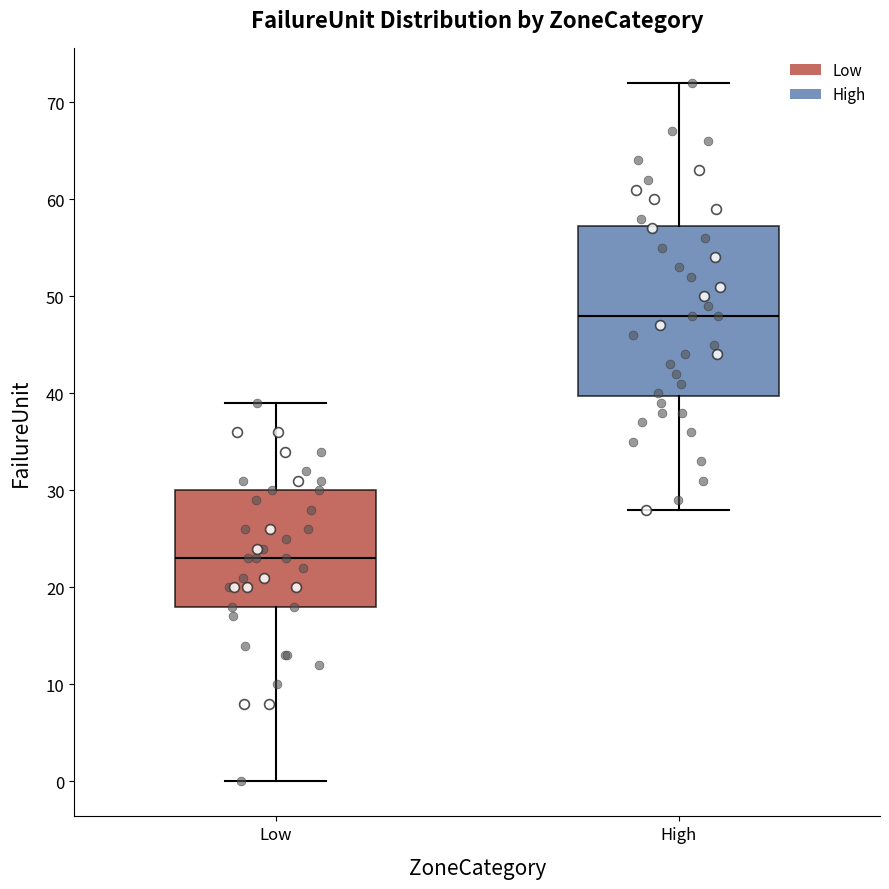

Reading left to right, read every box against the y-axis: the position of its median line, the range the box covers, and the ends of its whiskers. The values are not printed on the chart, so give them approximately, as read against the axis.

Low: median 23, box 18 to 30, whiskers 0 to 39
High: median 48, box 40 to 57, whiskers 28 to 72